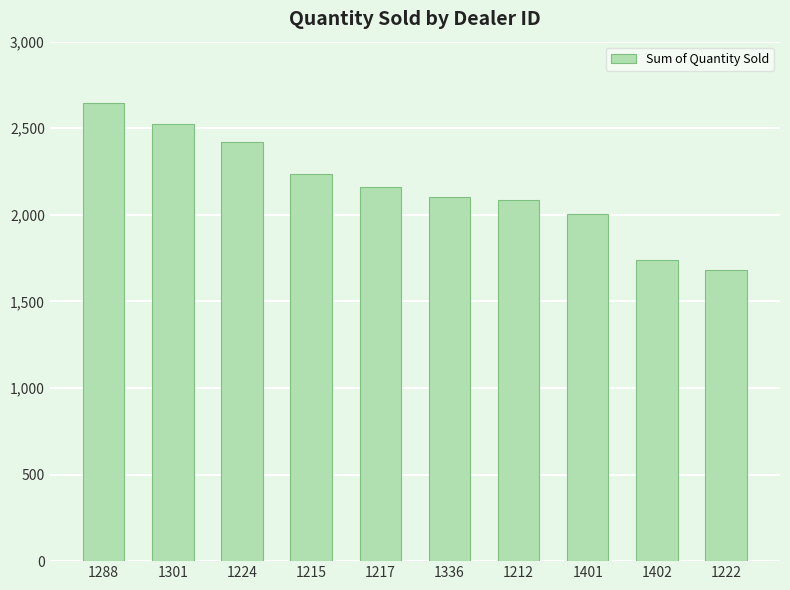

What is the difference between the maximum and minimum values?

961